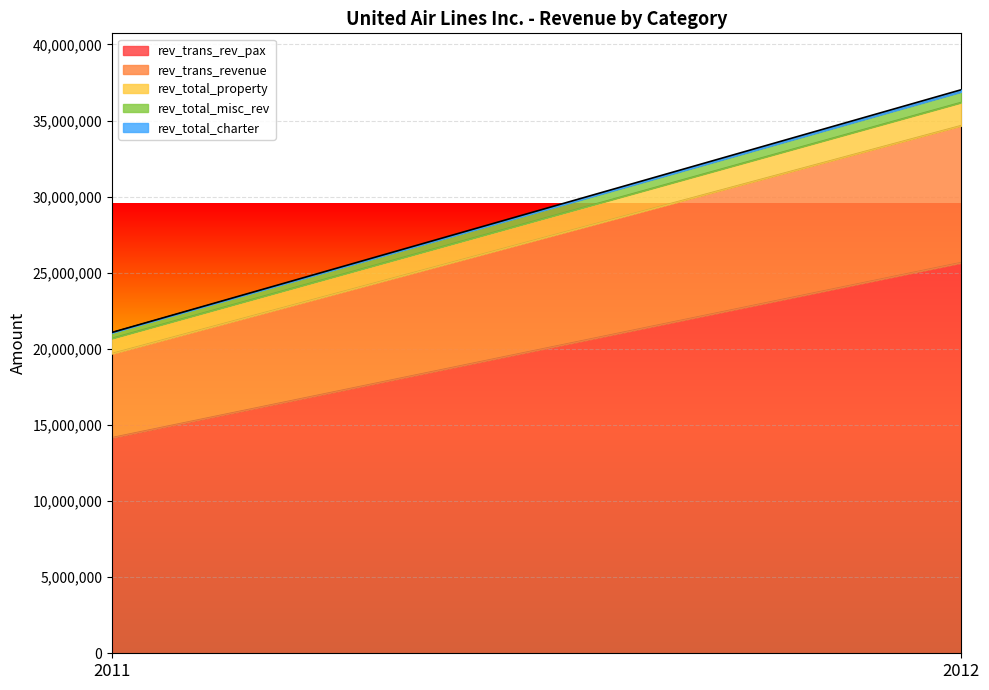

What is the greatest value displayed?

25666235